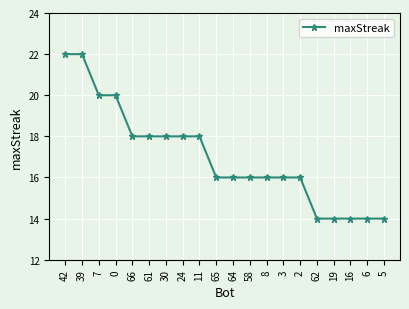

What is the approximate value at 11?

18